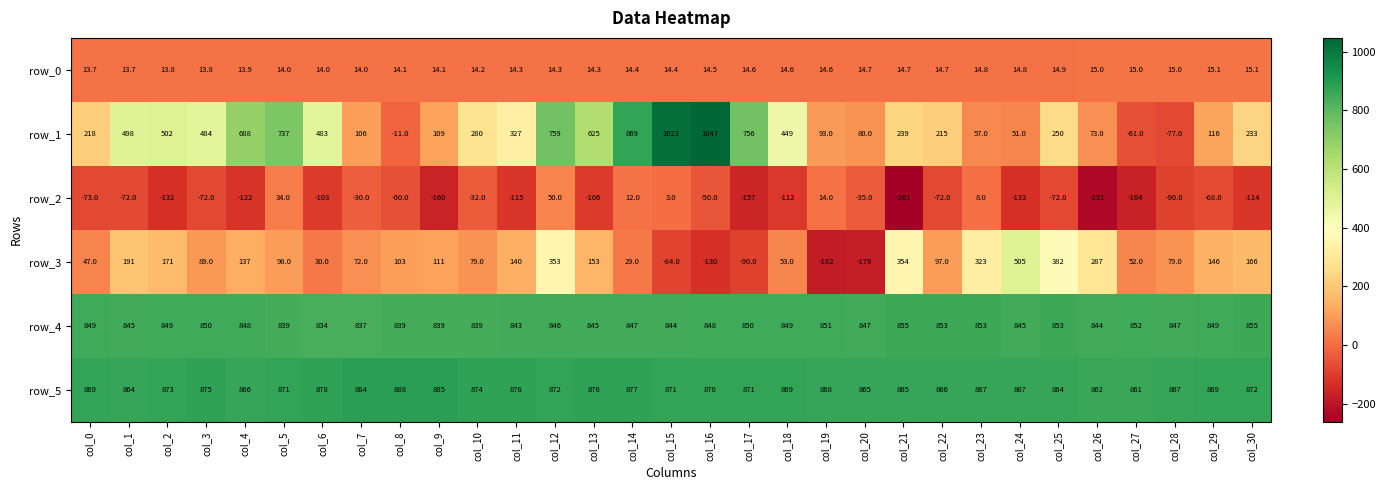

Which series has the largest total across all categories?

row_5